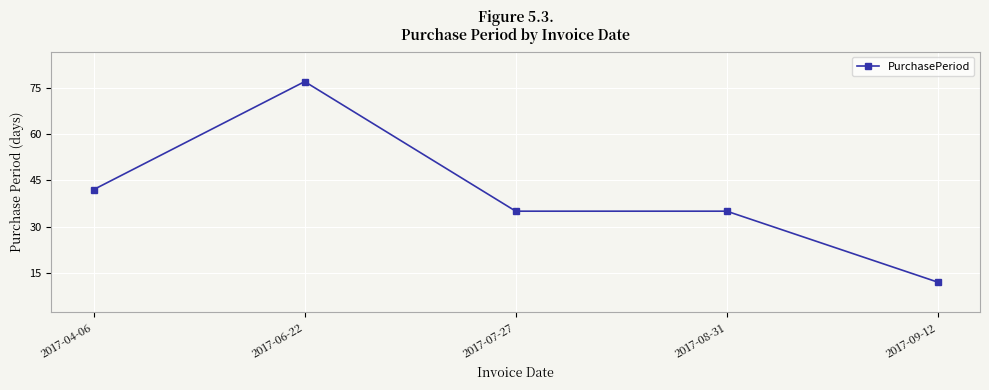

At which label does the data first exceed 35?

2017-04-06